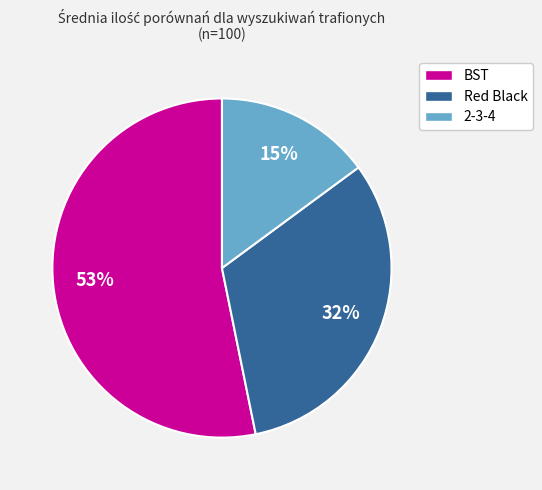

What percentage is the BST slice, to the nearest percent?

53%